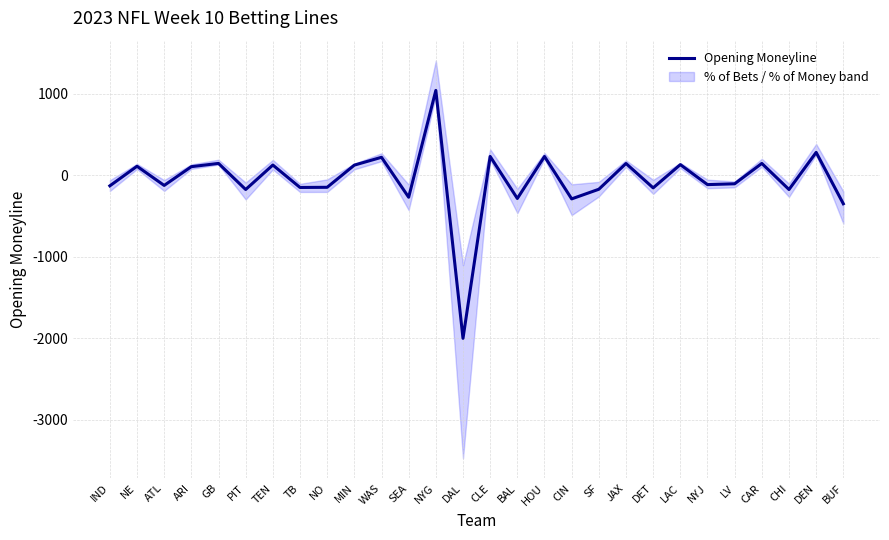

How many positive values are there?

13